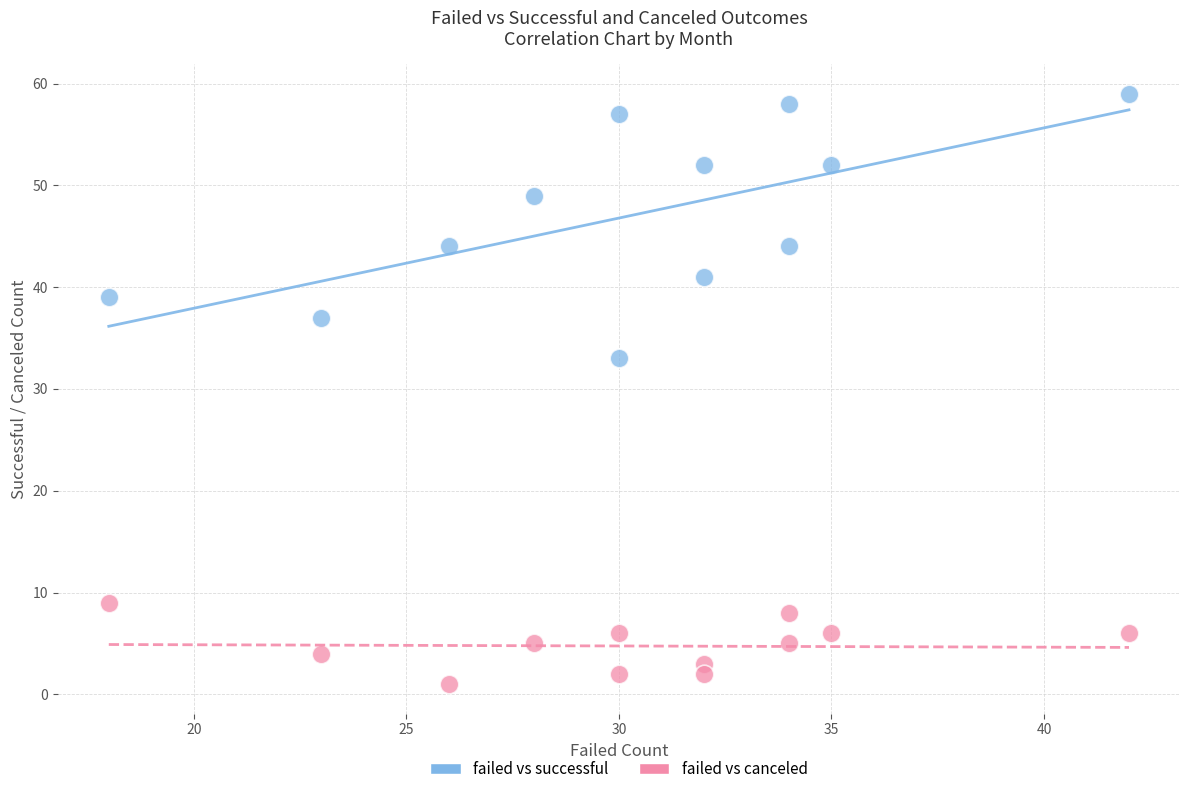

What is the X range (max minus min) for the scatter plot?

24